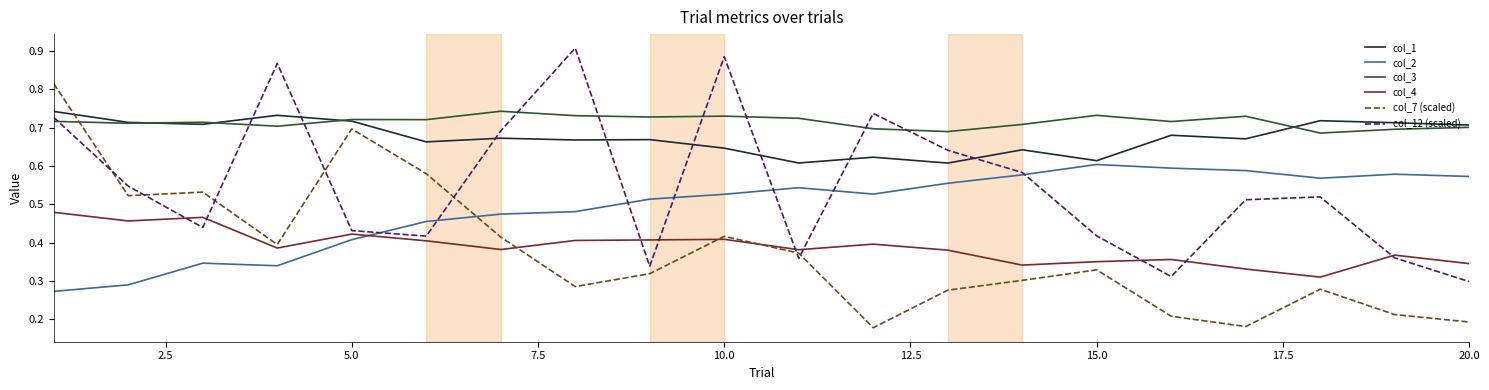

True or false: col_3 and col_4 cross at least once.

False